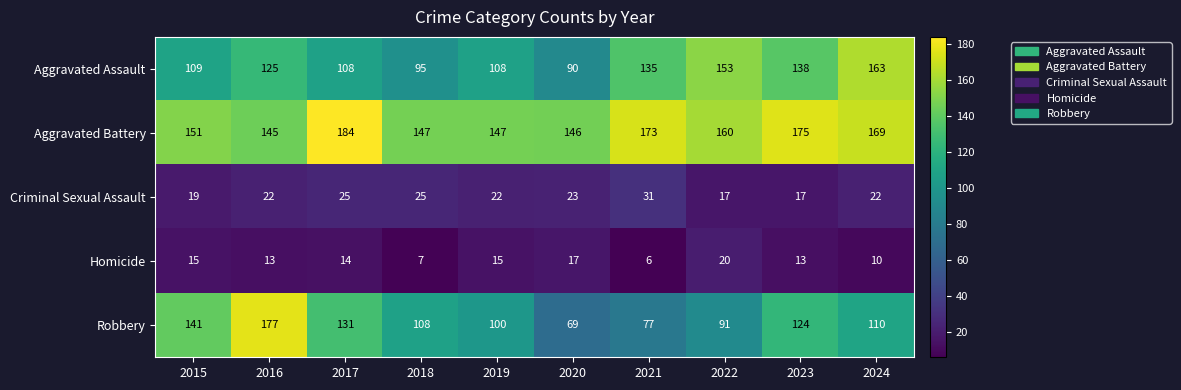

What is the total value across all series at 2018?

382